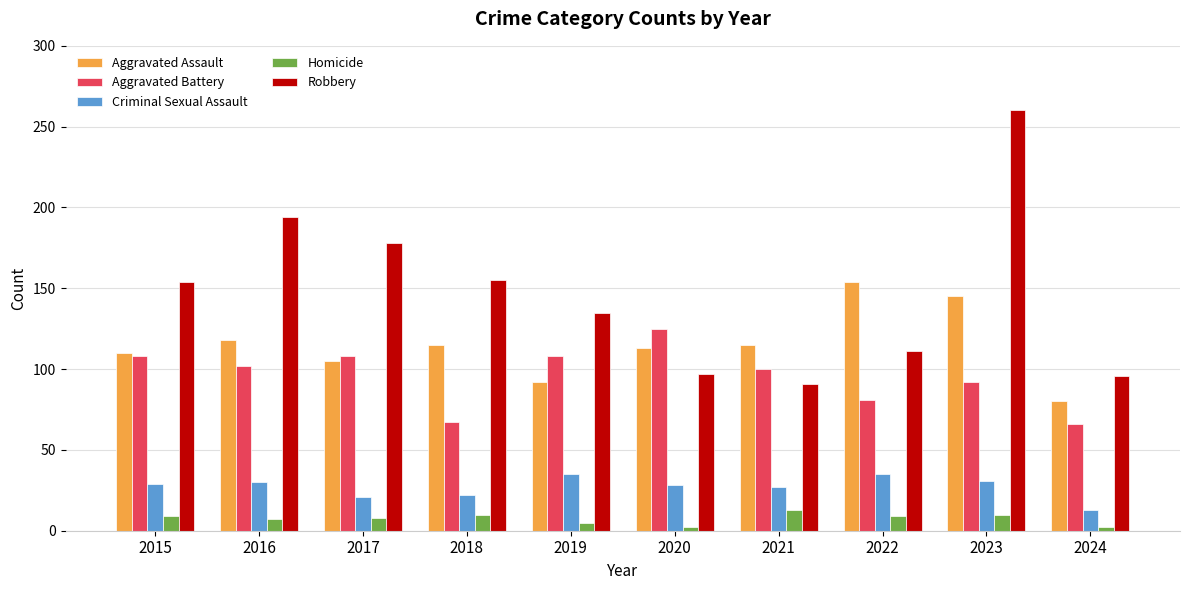

What is the difference between the Aggravated Assault values at 2021 and 2017?

10